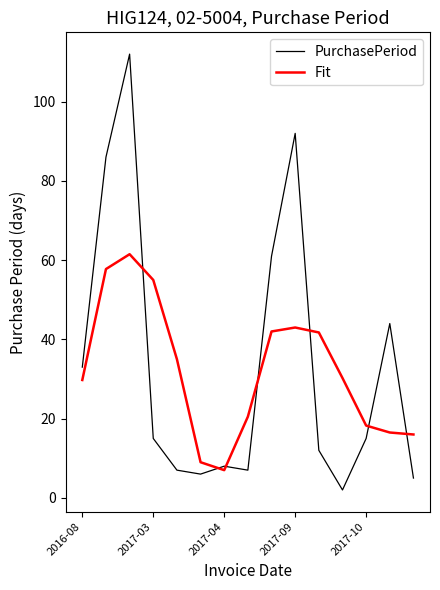

List the series in order of their peak value, highest first.

PurchasePeriod, Fit